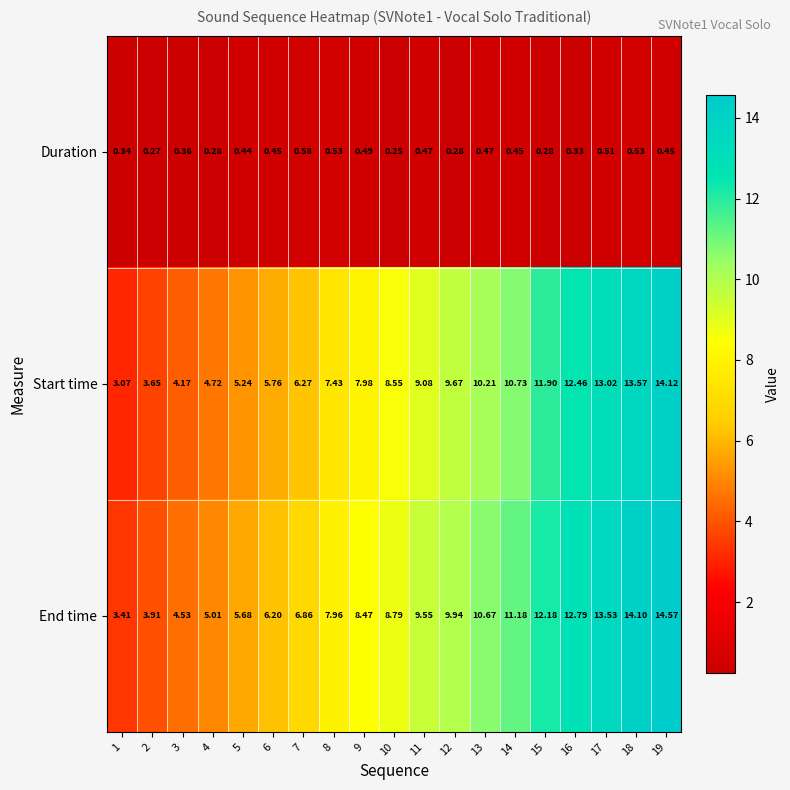

Which series has the largest total across all categories?

End time